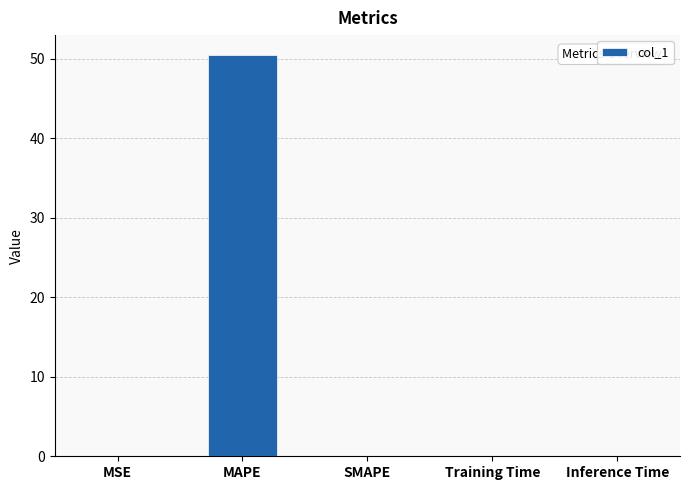

At which category does the chart reach its peak across all series?

MAPE